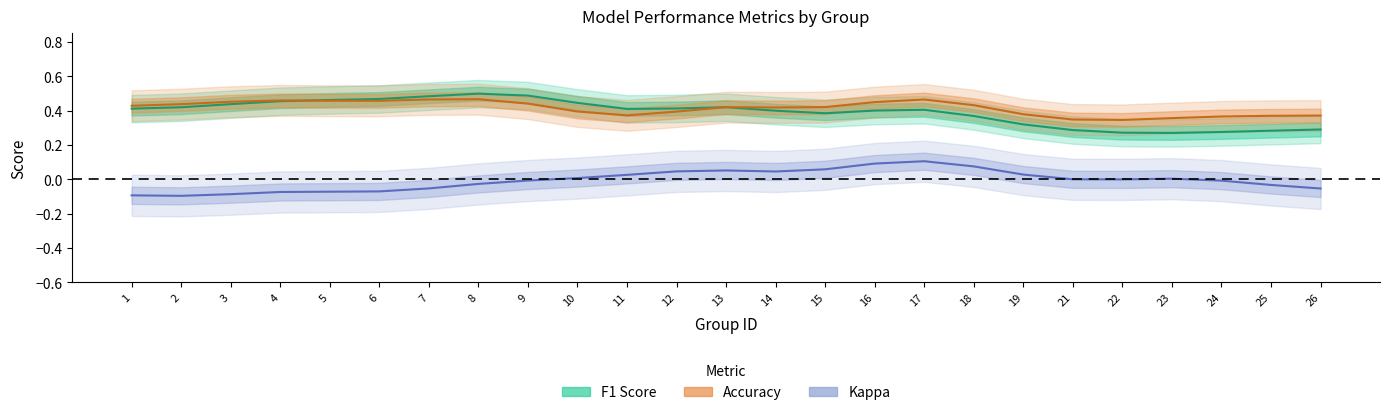

The value of kappa at 3 is -0.1. True or false?

True